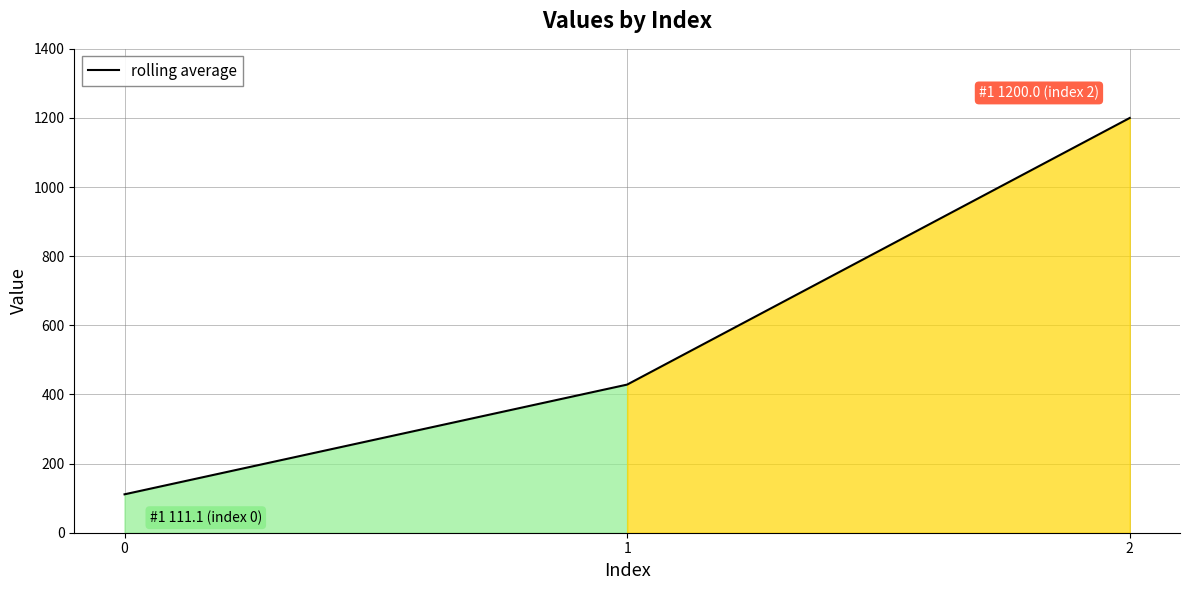

Reading left to right, what are all the values shown in this chart?

111.1	428.6	1200.0